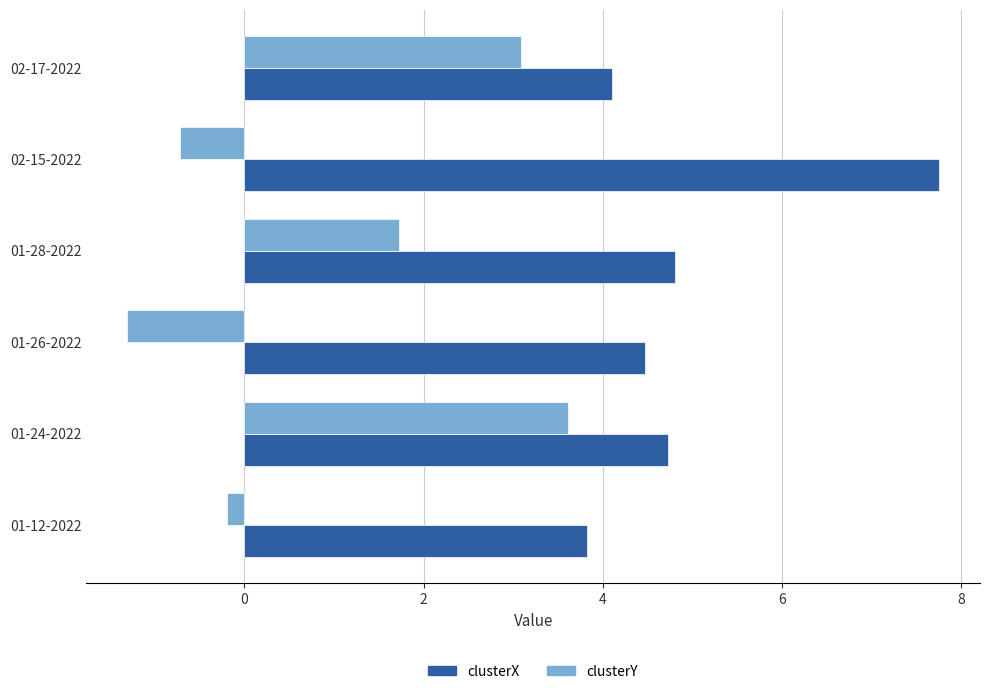

List the series in order of their overall mean, highest first.

clusterX, clusterY